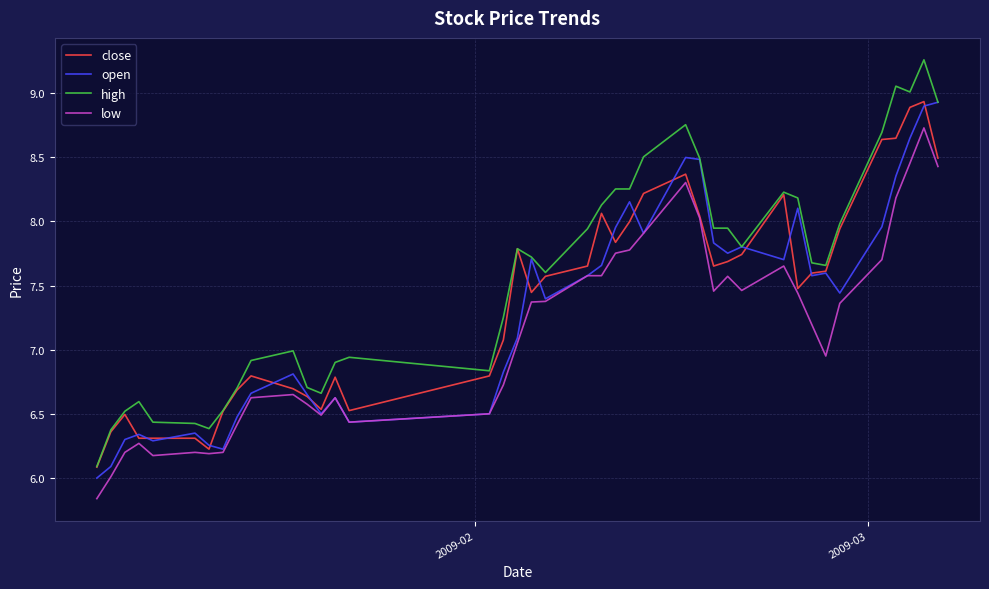

What are all the series names shown in the legend?

close, open, high, low